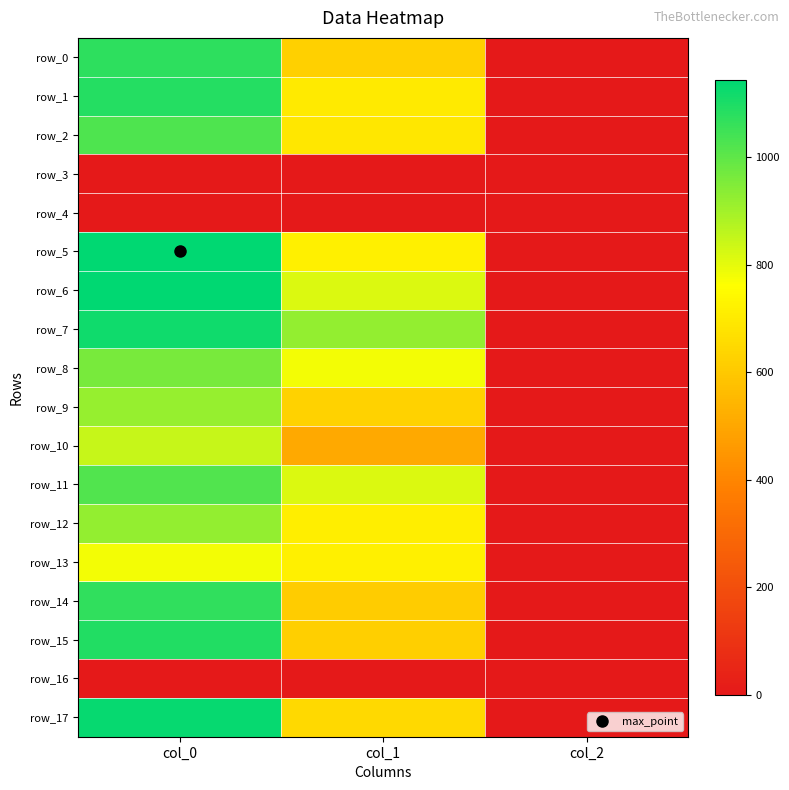

Read the row_0 value at col_0.

1073.3